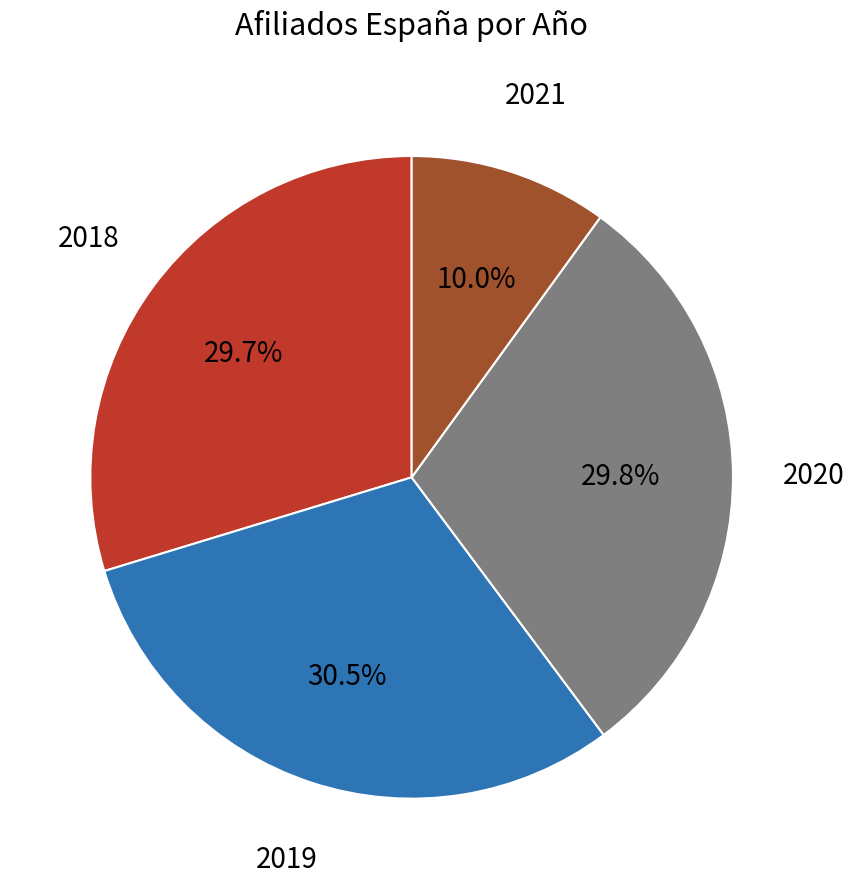

Is there a majority slice in this chart?

No